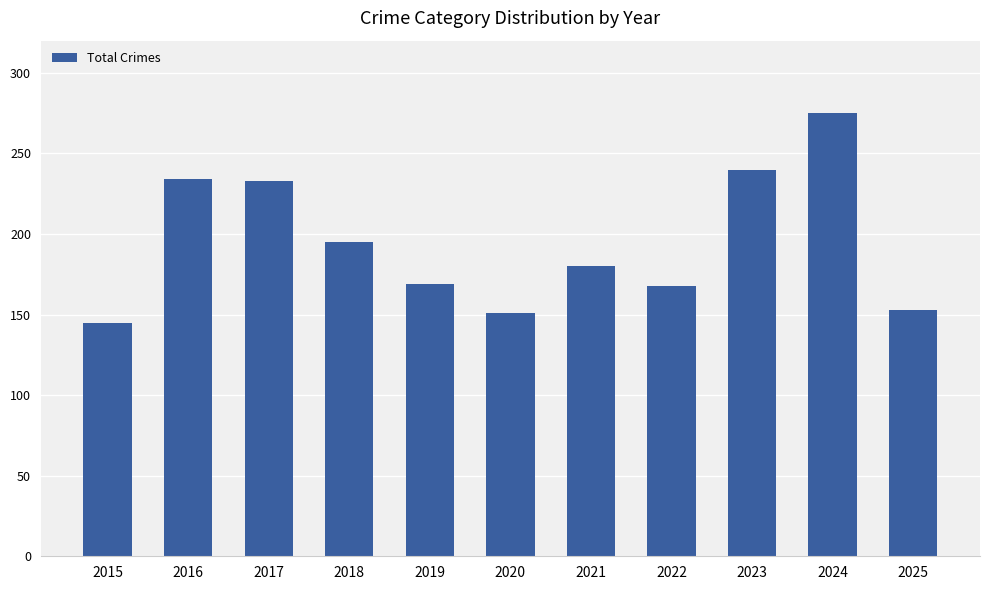

What is the value of the 1st bar from the left?

145